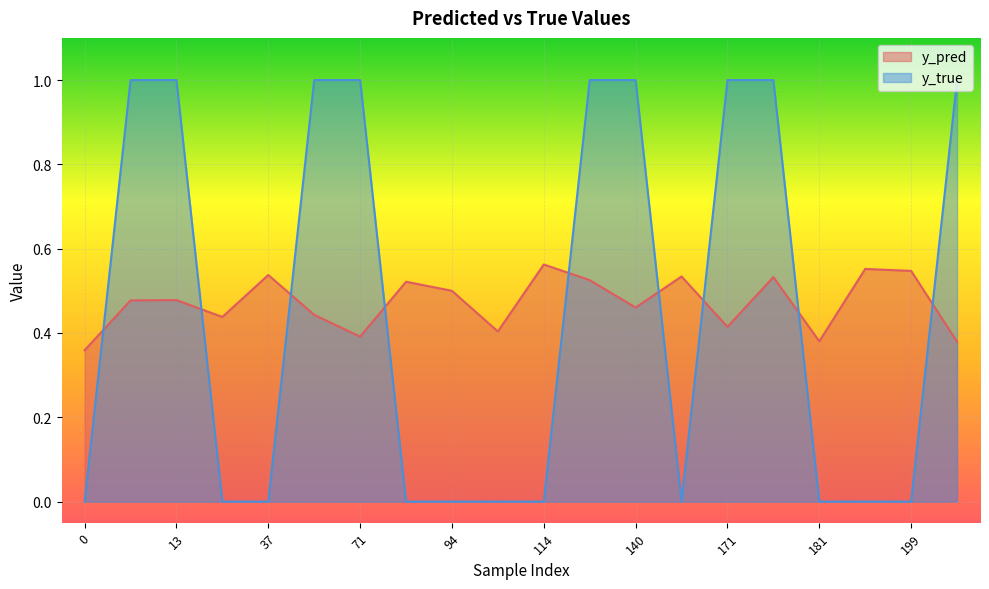

Where do y_pred and y_true first cross each other?

0 and 10